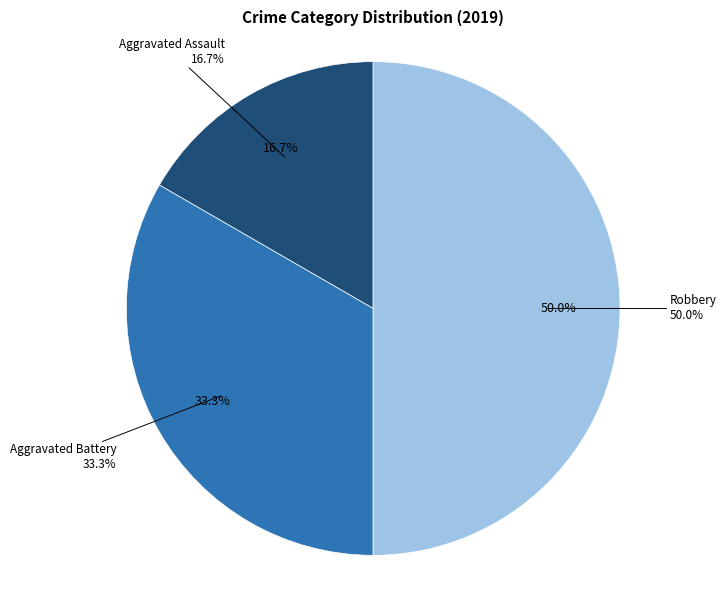

Is it true that Robbery is 50% of the pie?

True